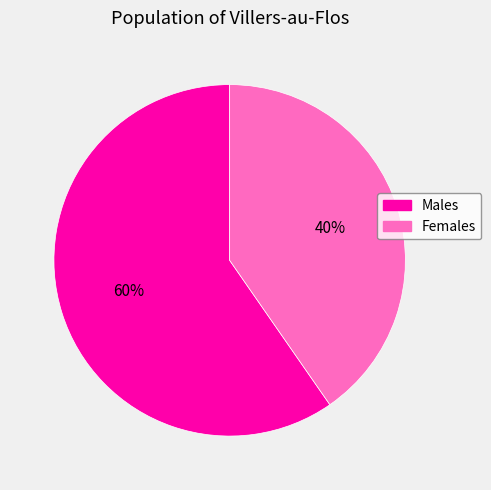

Does any single category account for the majority?

Yes